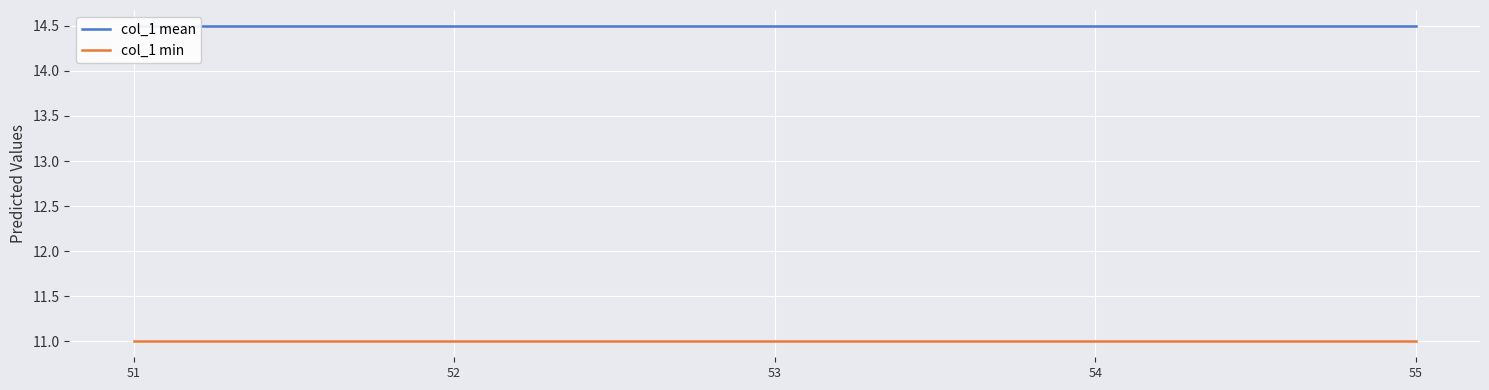

List the series in order of their overall mean, highest first.

col_1 mean, col_1 min